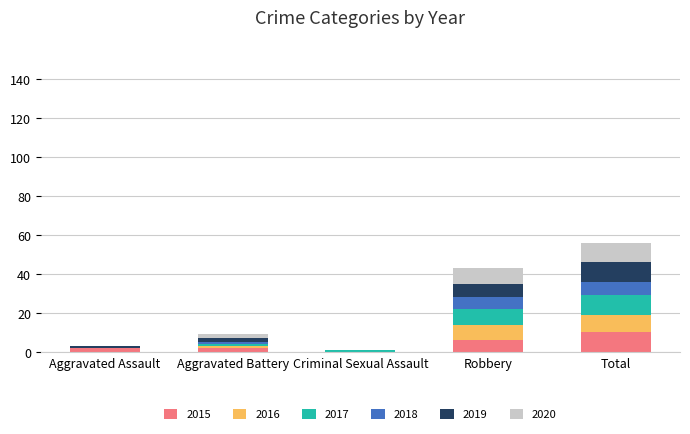

What is the total value across all series at Total?

56